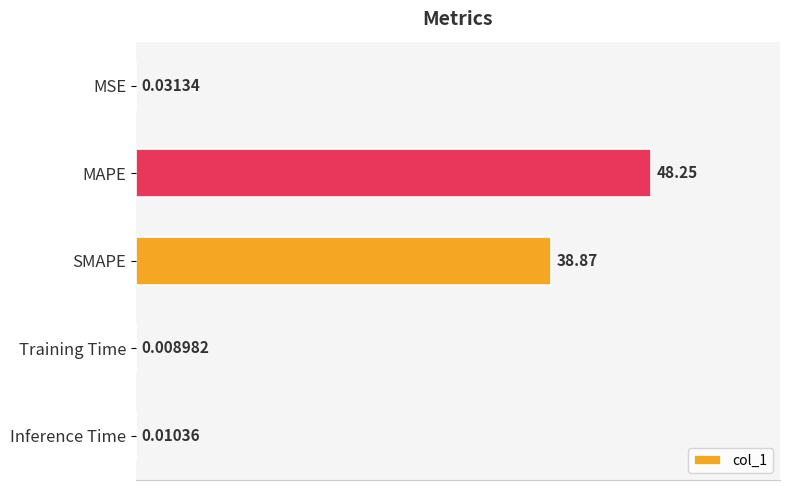

At which category does the chart reach its peak across all series?

MAPE